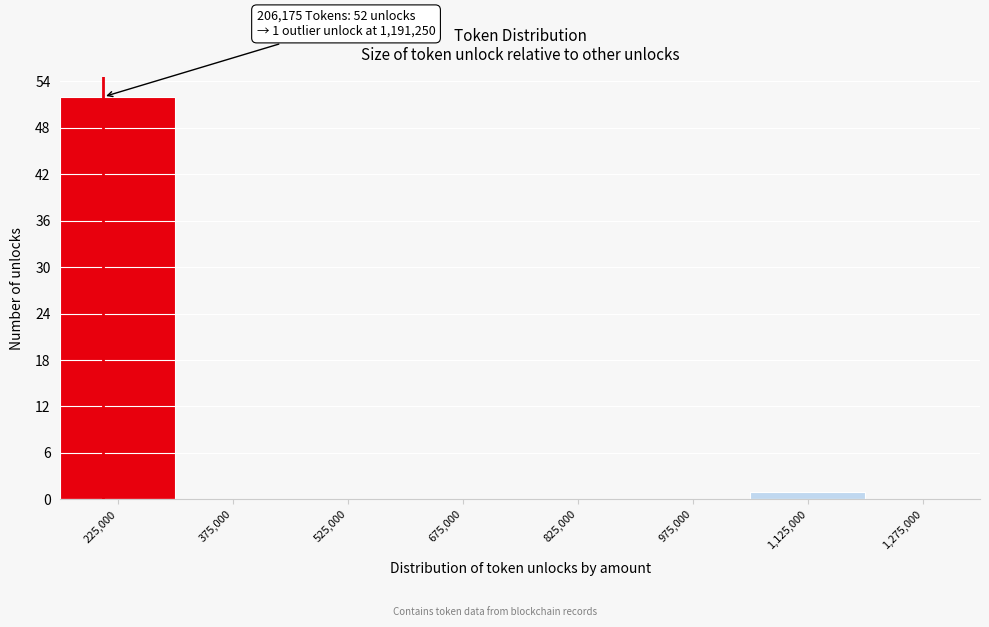

Which range on the x-axis has the tallest bar?

150000 to 300000